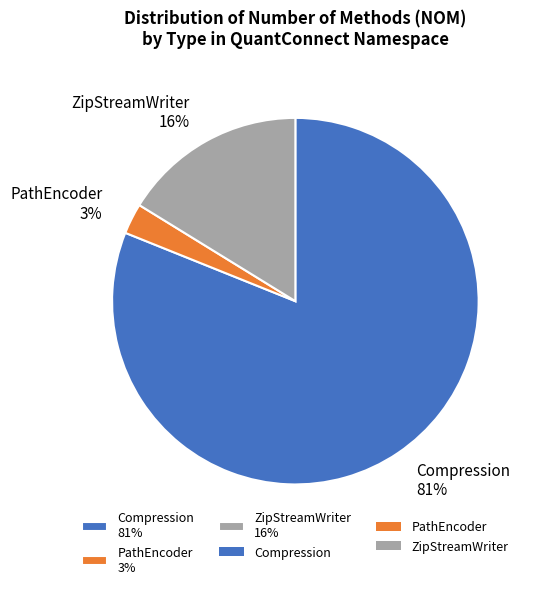

True or false: Compression accounts for 81% of the total.

True